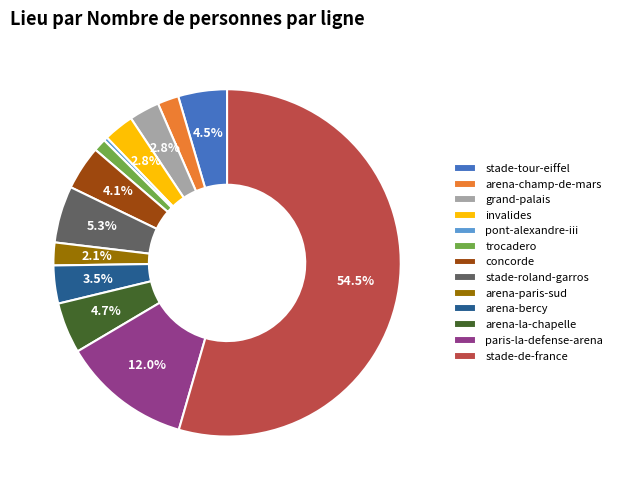

True or false: pont-alexandre-iii accounts for 0% of the total.

True